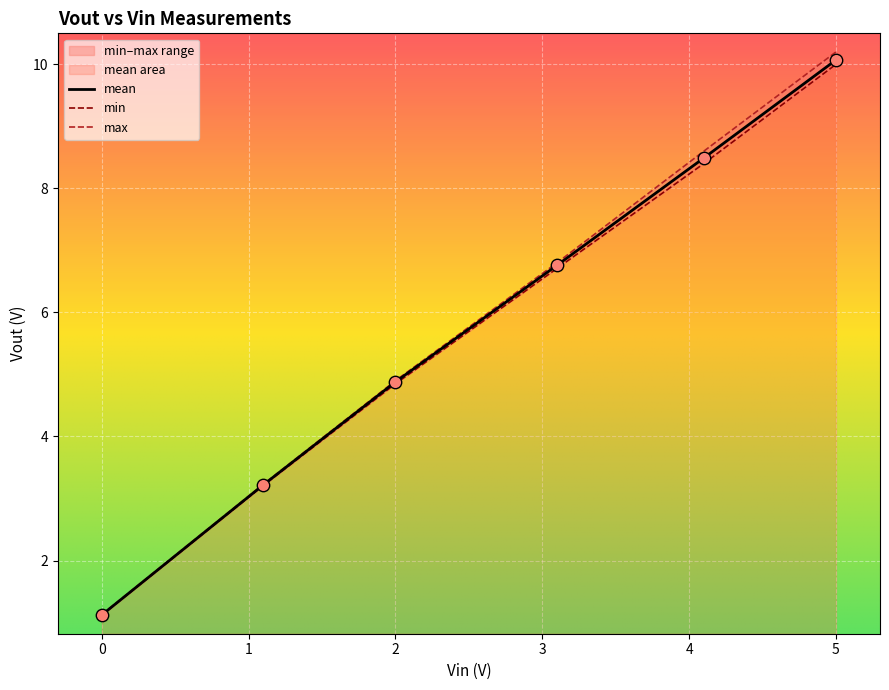

Which series has the widest spread of Y values?

max